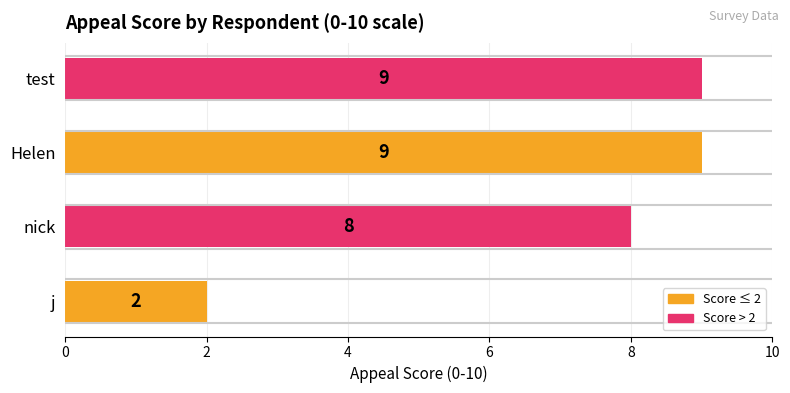

Approximately how many times larger is the value at nick compared to Helen?

0.9